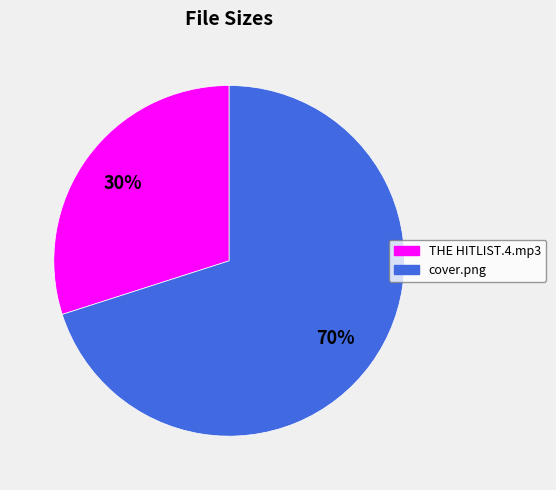

Does THE HITLIST.4.mp3 represent more than half of the total?

No